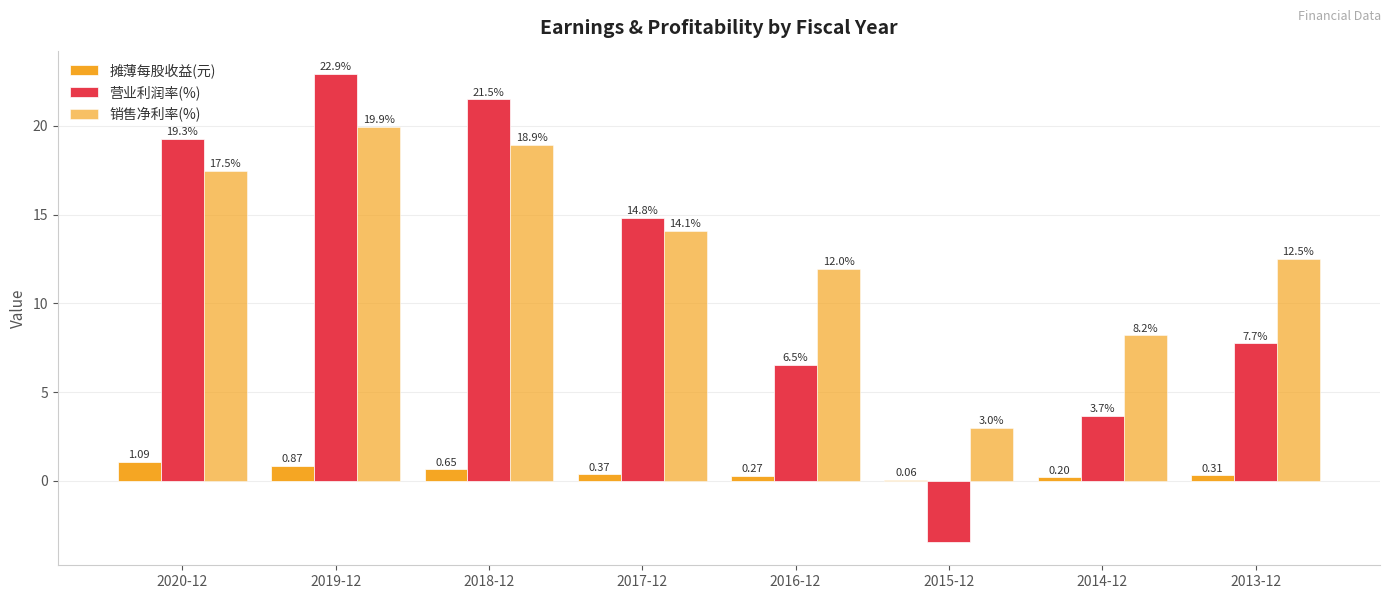

What is the difference between the second highest and second lowest values in the 营业利润率(%) series?

17.8